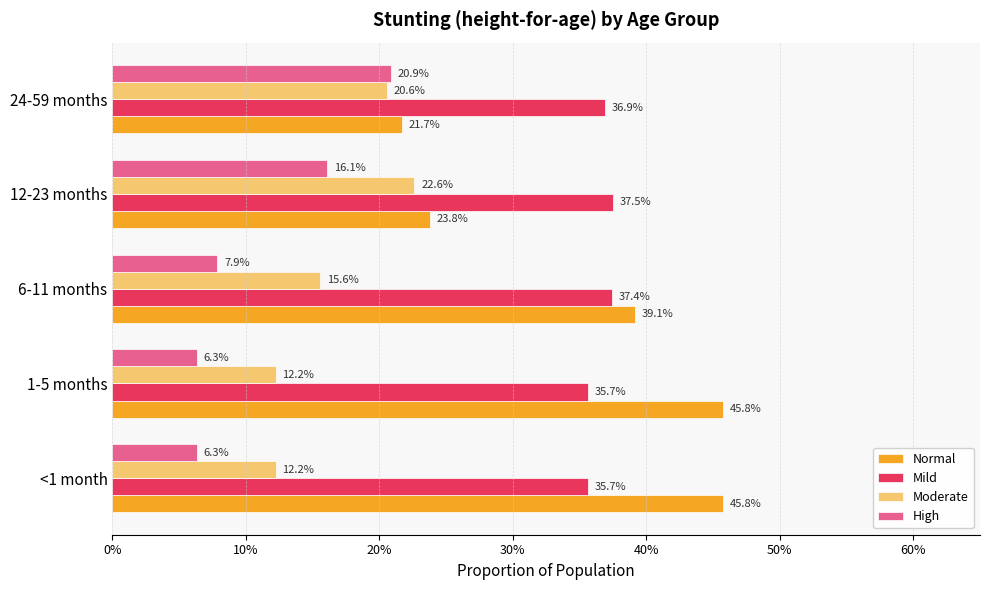

What are all the series names shown in the legend?

Normal, Mild, Moderate, High